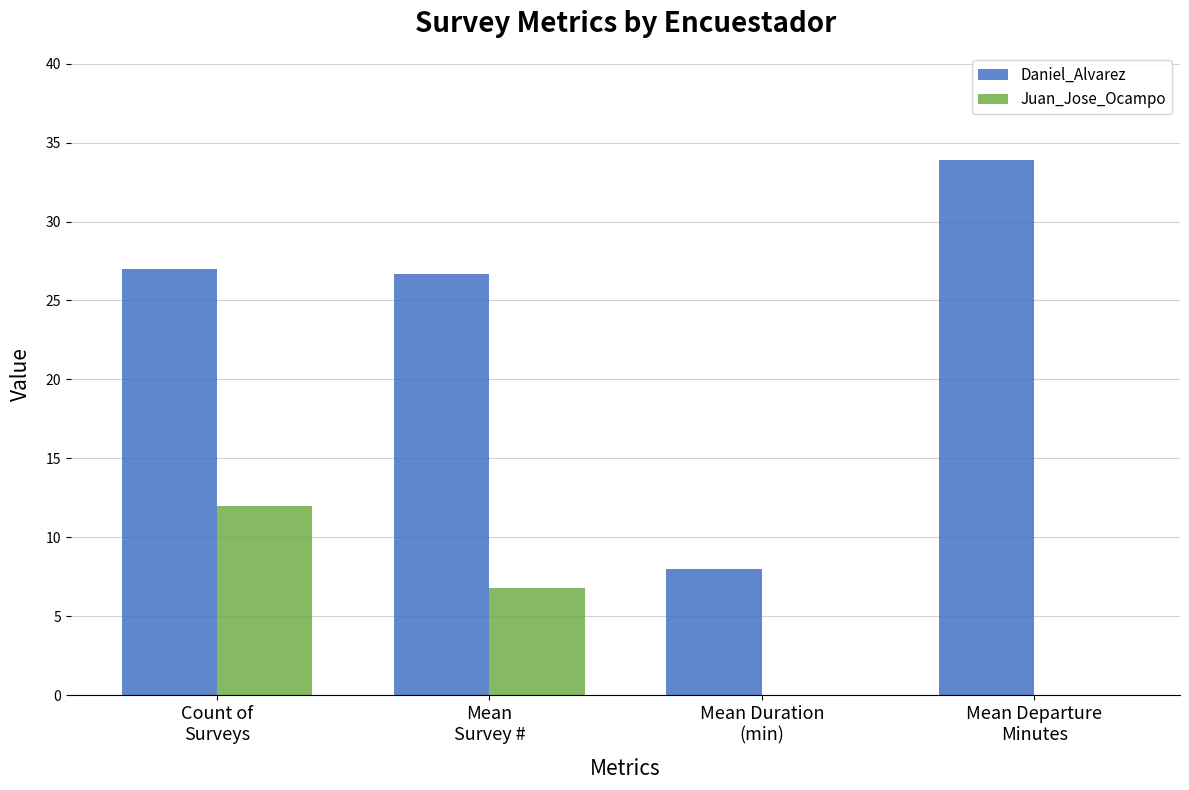

What are all the series names shown in the legend?

Daniel_Alvarez, Juan_Jose_Ocampo